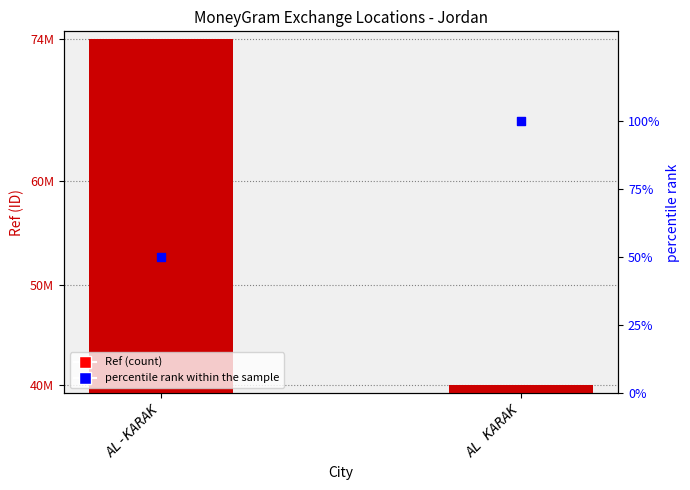

What are all the series names shown in the legend?

Ref, percentile rank within the sample